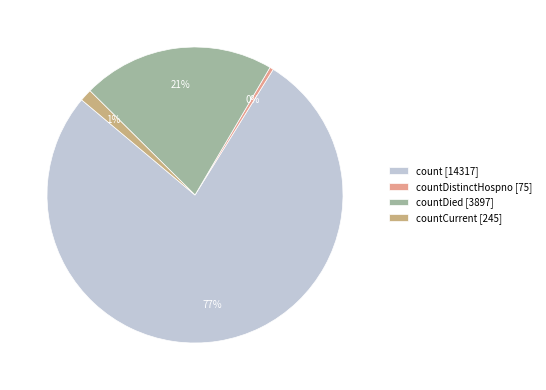

Is there a majority slice in this chart?

Yes